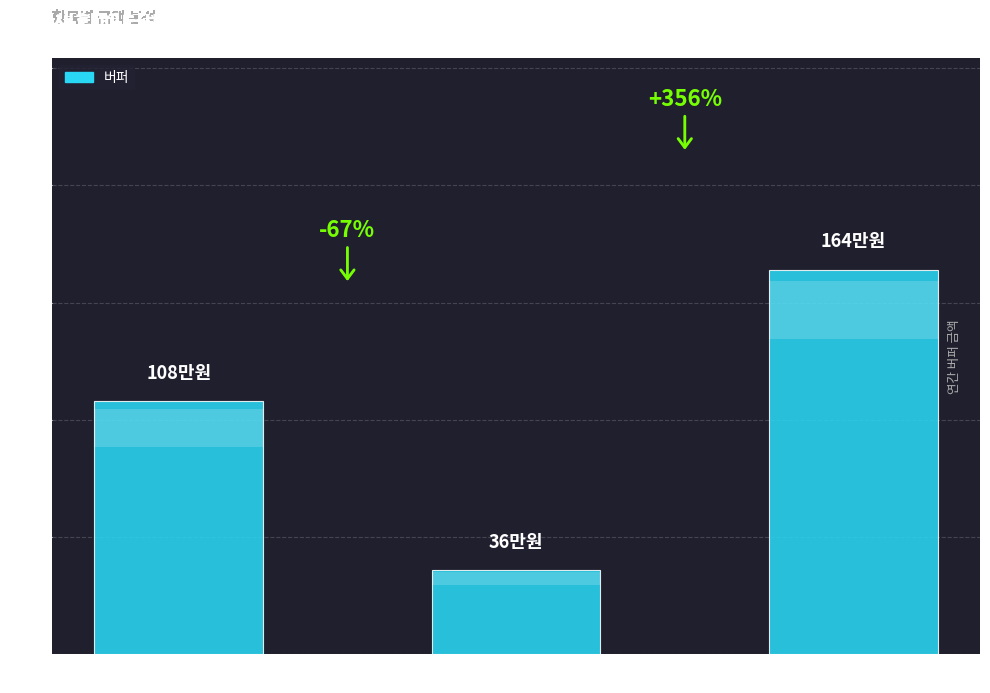

True or false: the data shows 342619 at 생활패턴1.

False